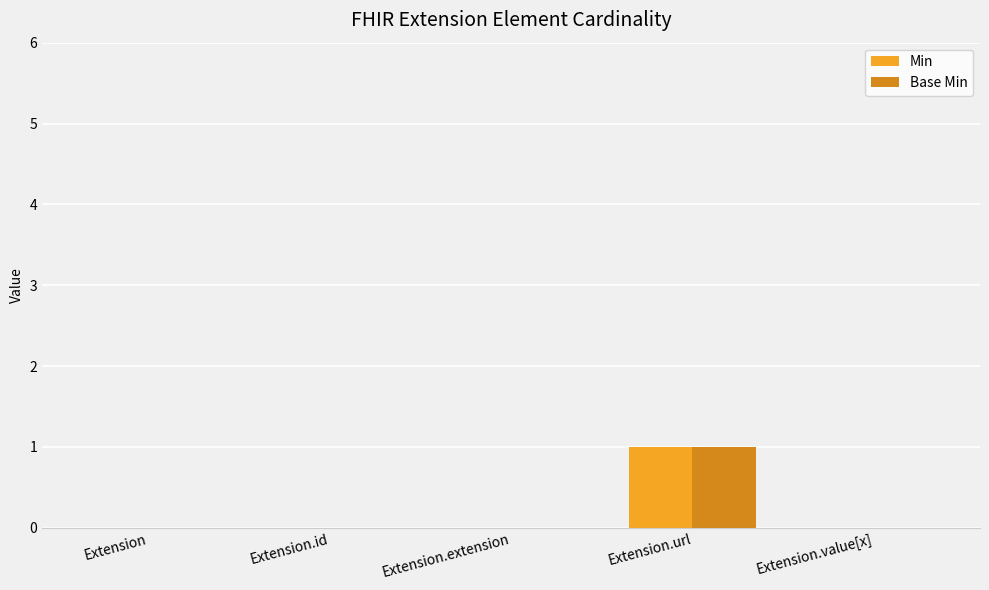

At which label does Base Min reach its peak?

Extension.url